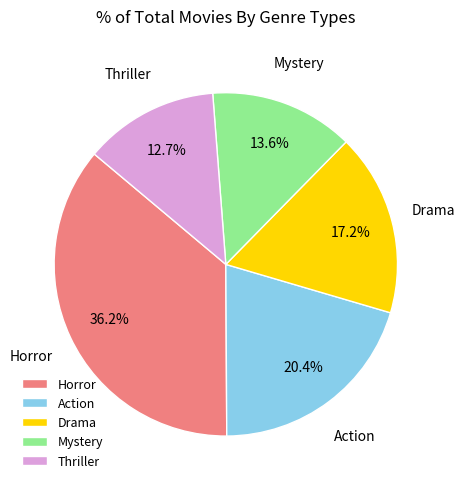

Which has a higher value, Thriller or Mystery?

Mystery